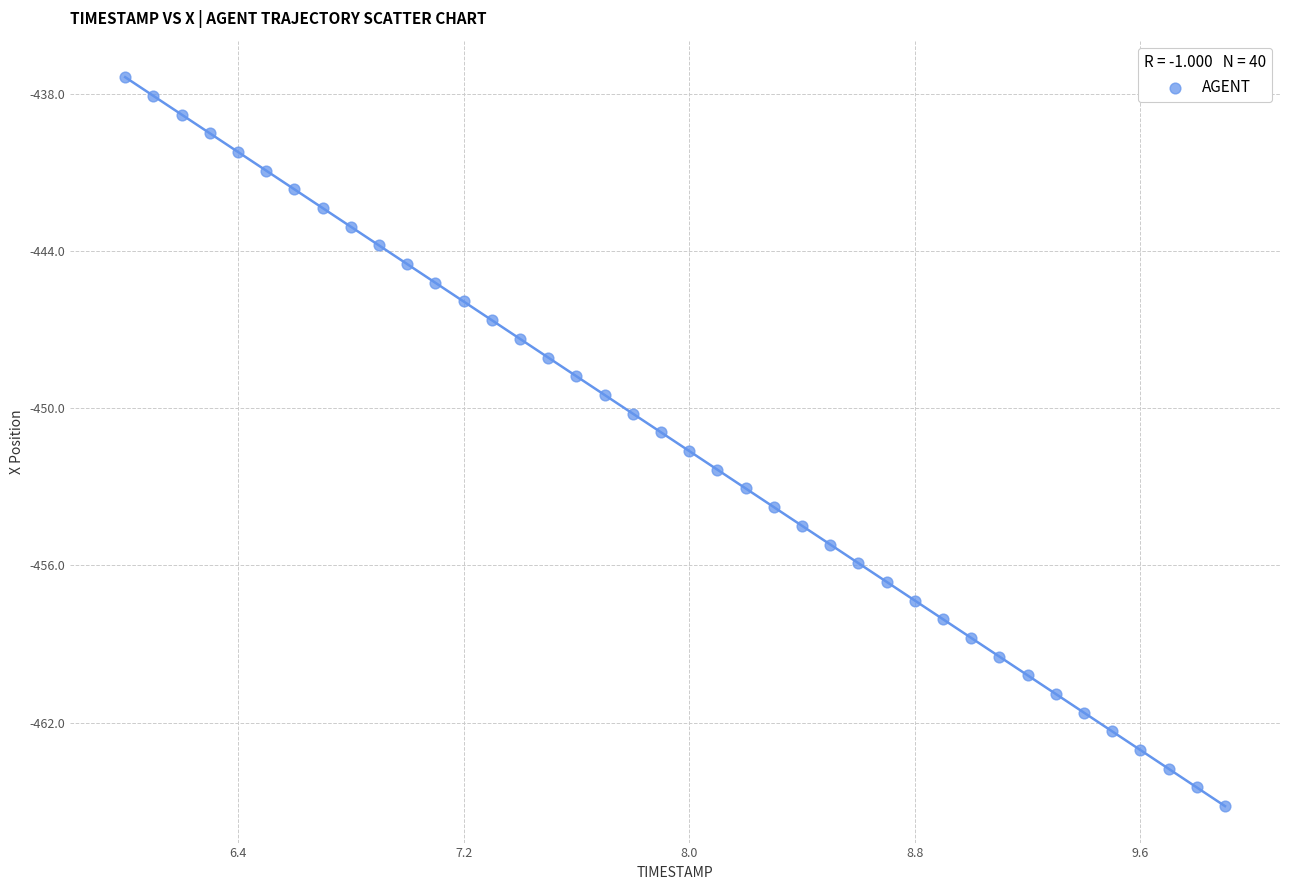

What is the range of X values (max minus min)?

3.9